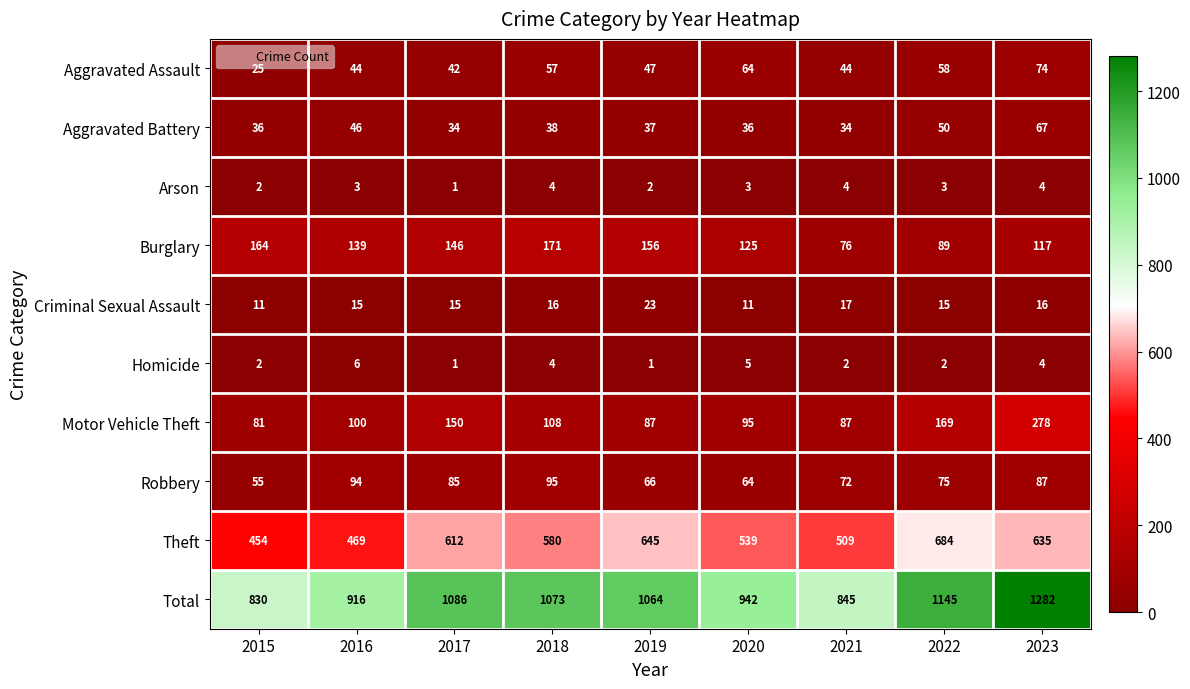

Which series has the widest spread of values?

Total